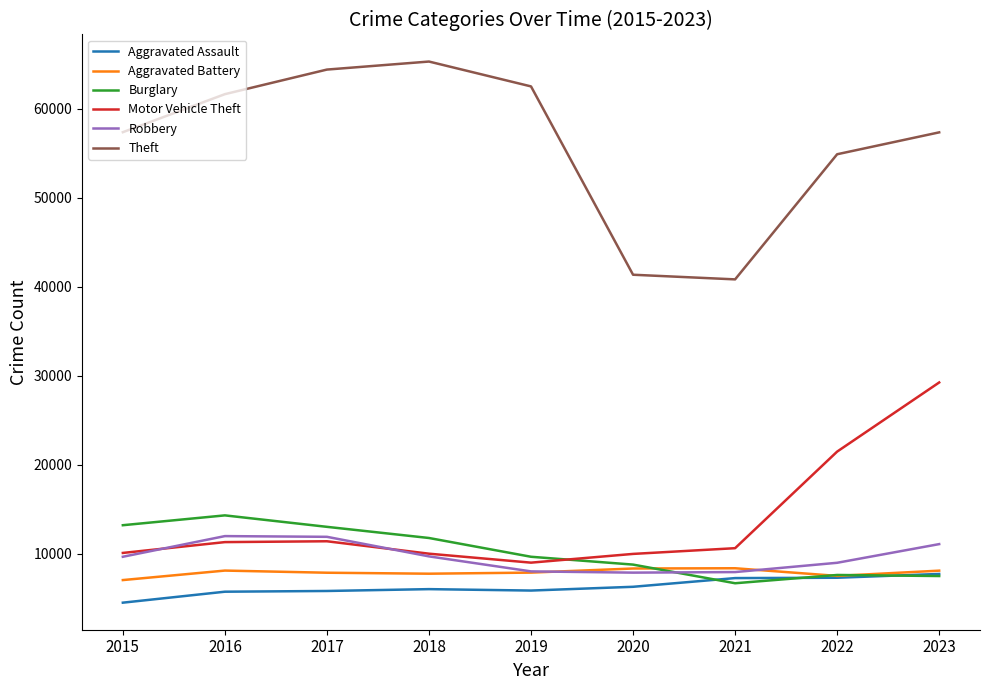

What is the total value across all series at 2020?

82486